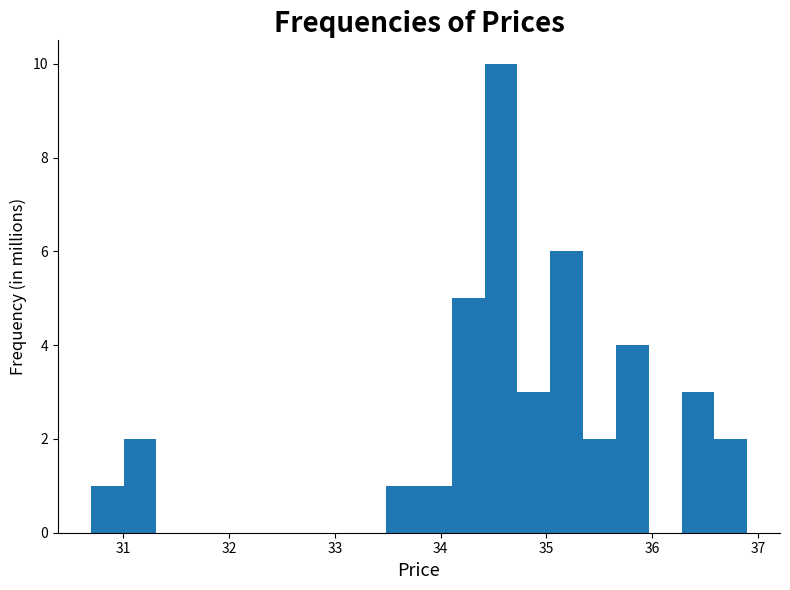

Read against the x-axis, roughly where is the centre of the tallest bar?

34.6